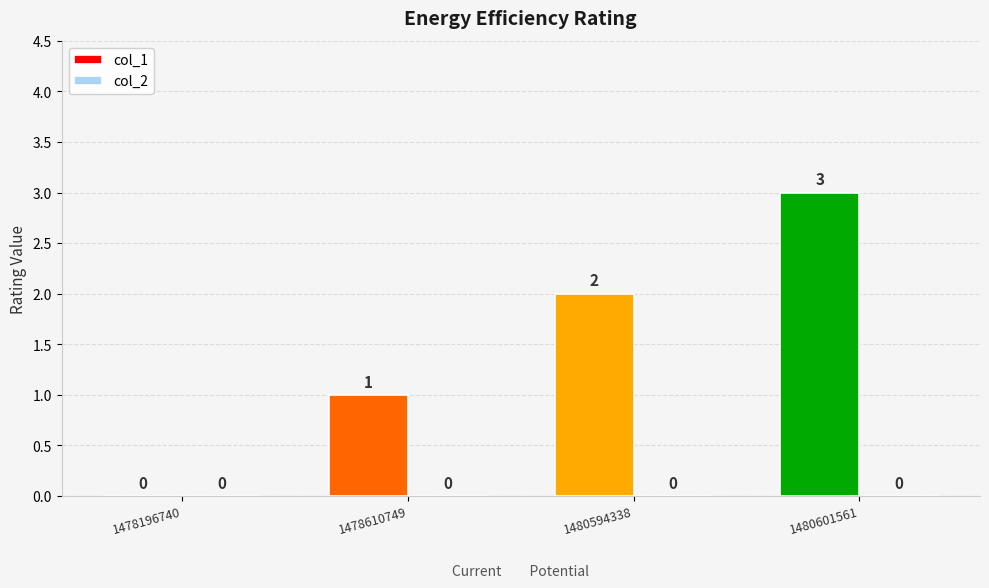

Are the bars horizontal?

No